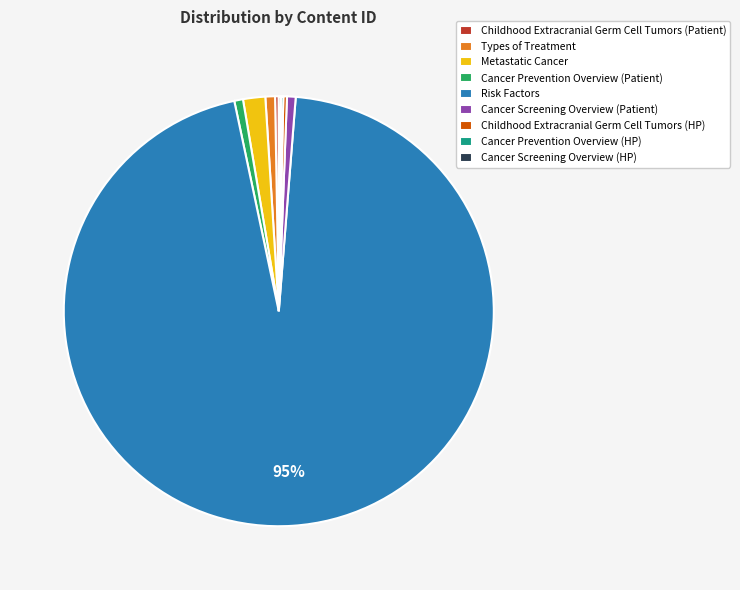

The Cancer Prevention Overview (Patient) slice represents 11% of the pie. True or false?

False